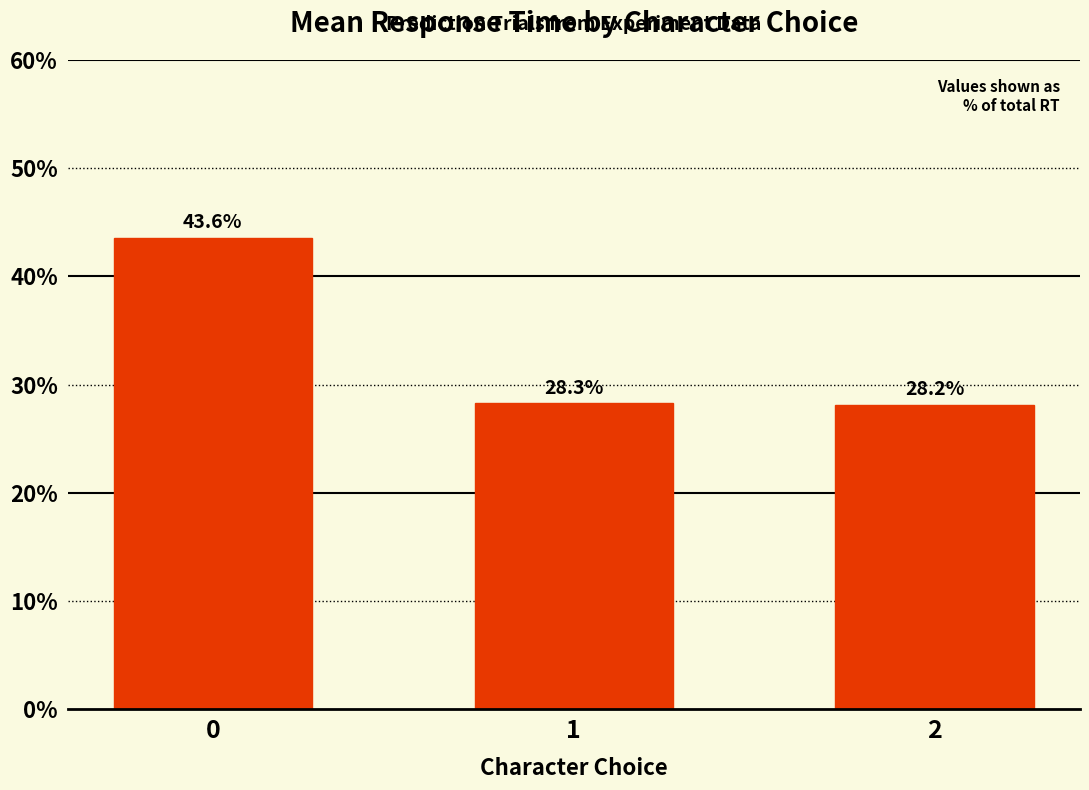

What is the value of the 2nd bar from the left?

28.3